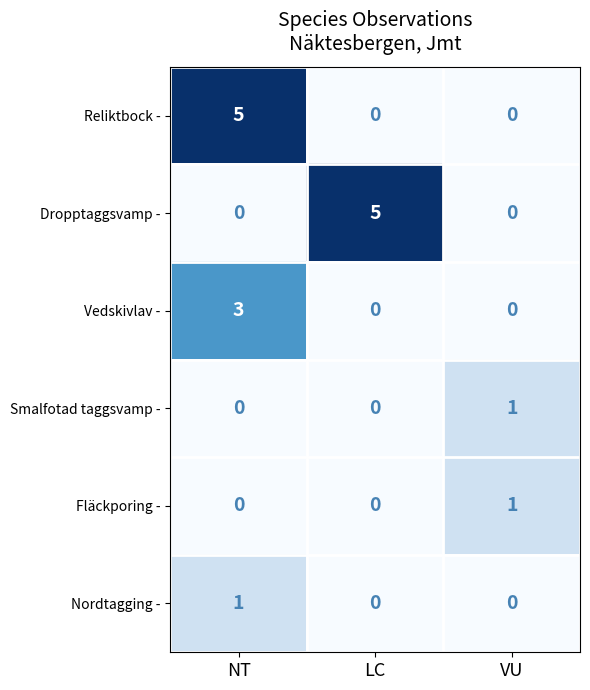

How many values in Reliktbock - are above zero?

1